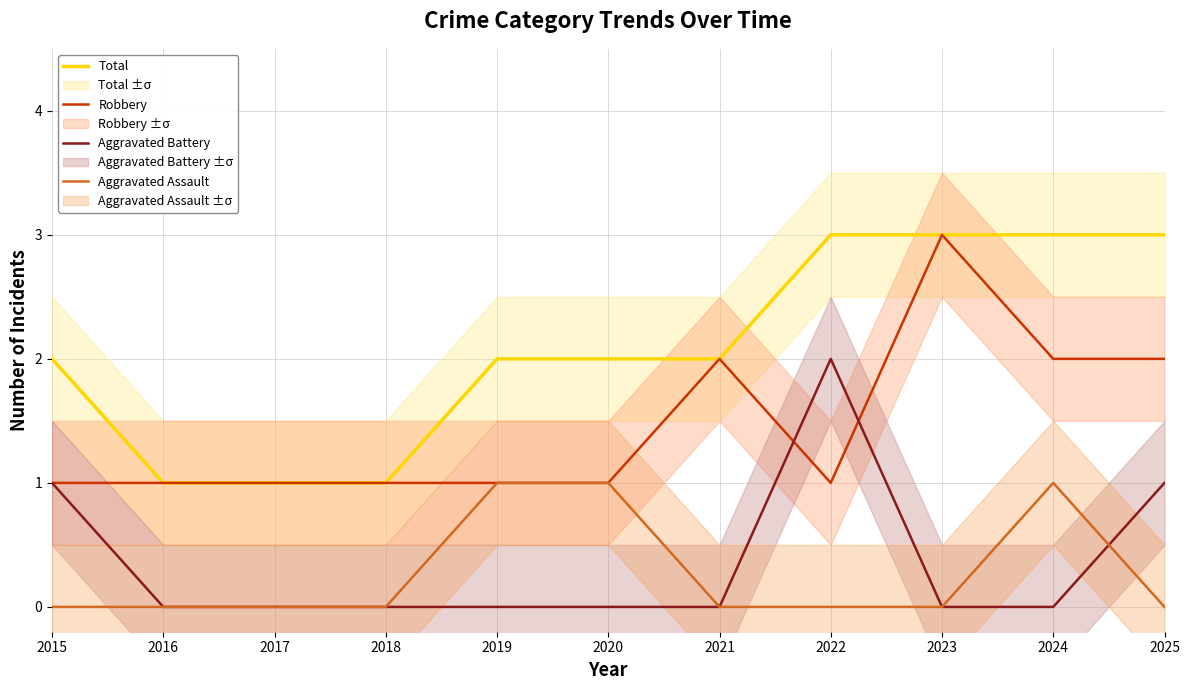

The value of Robbery at 2018 is 2. True or false?

False